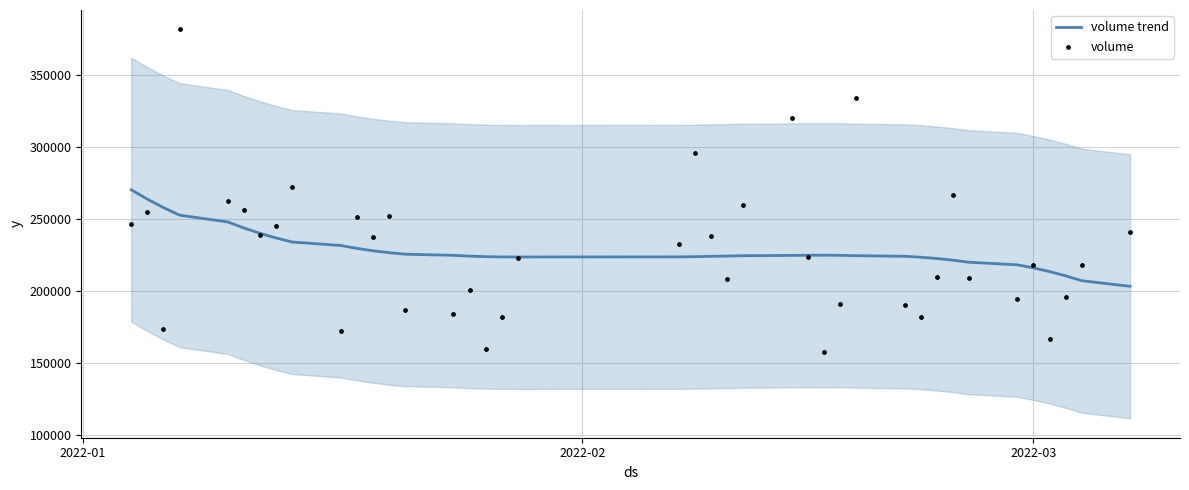

Is the value of volume trend at 30 greater than the value of volume at 32?

No